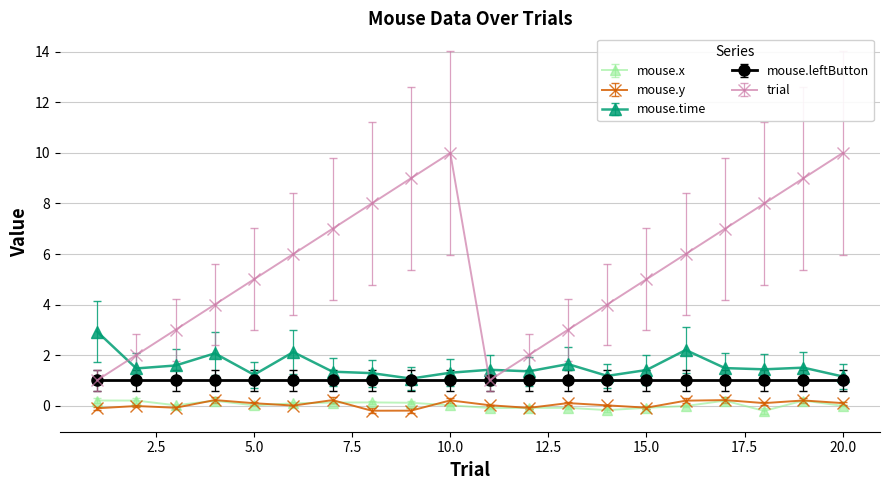

Which series has the largest range (max minus min)?

trial